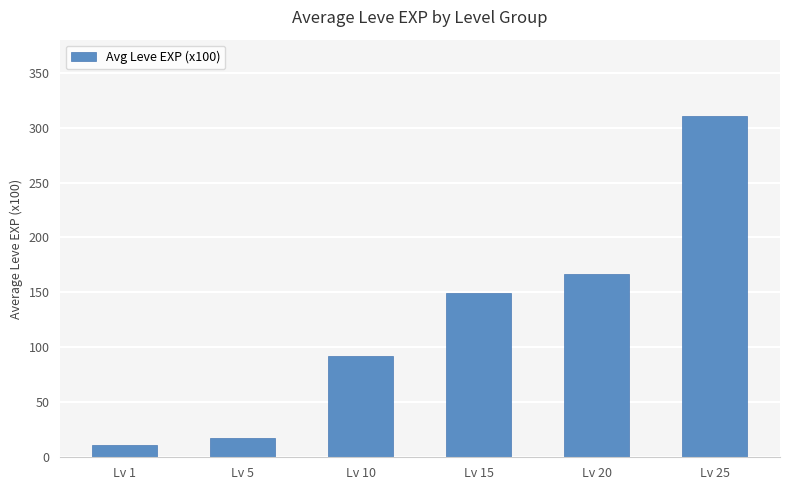

List the labels in order of value, largest first.

Lv 25, Lv 20, Lv 15, Lv 10, Lv 5, Lv 1